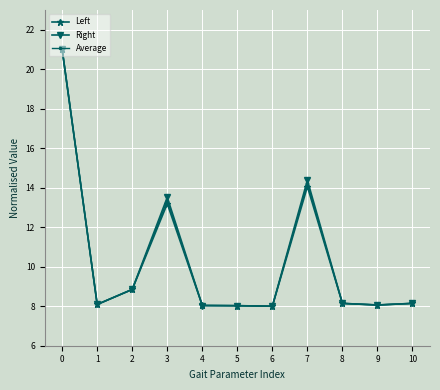

Where is the first local maximum for Right?

3